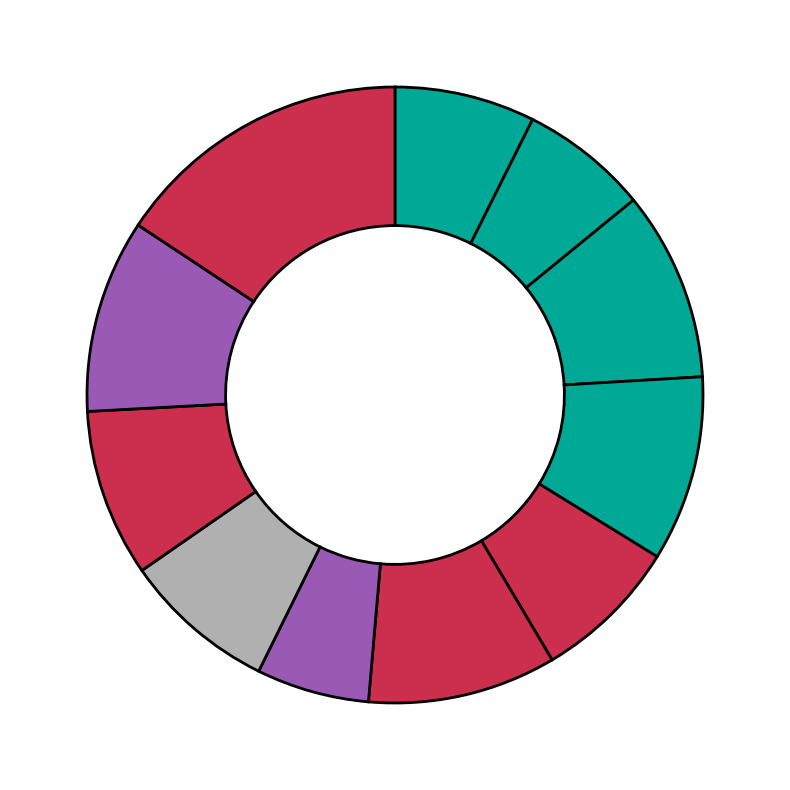

How many segments does this pie chart have?

11